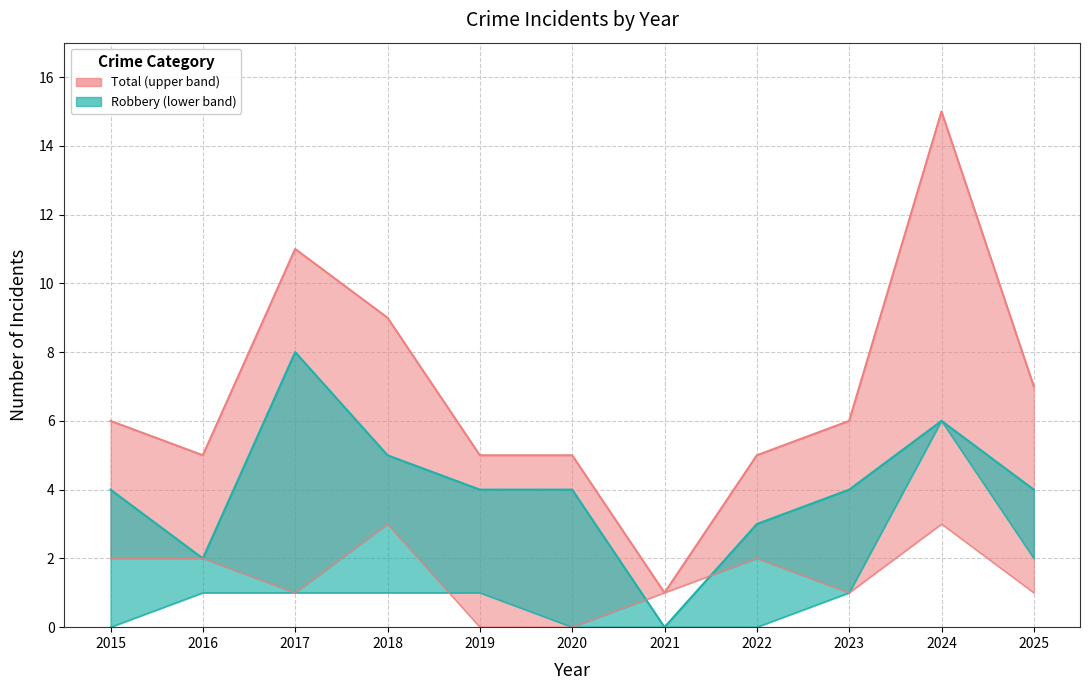

True or false: Robbery and Aggravated Assault intersect in this chart.

False